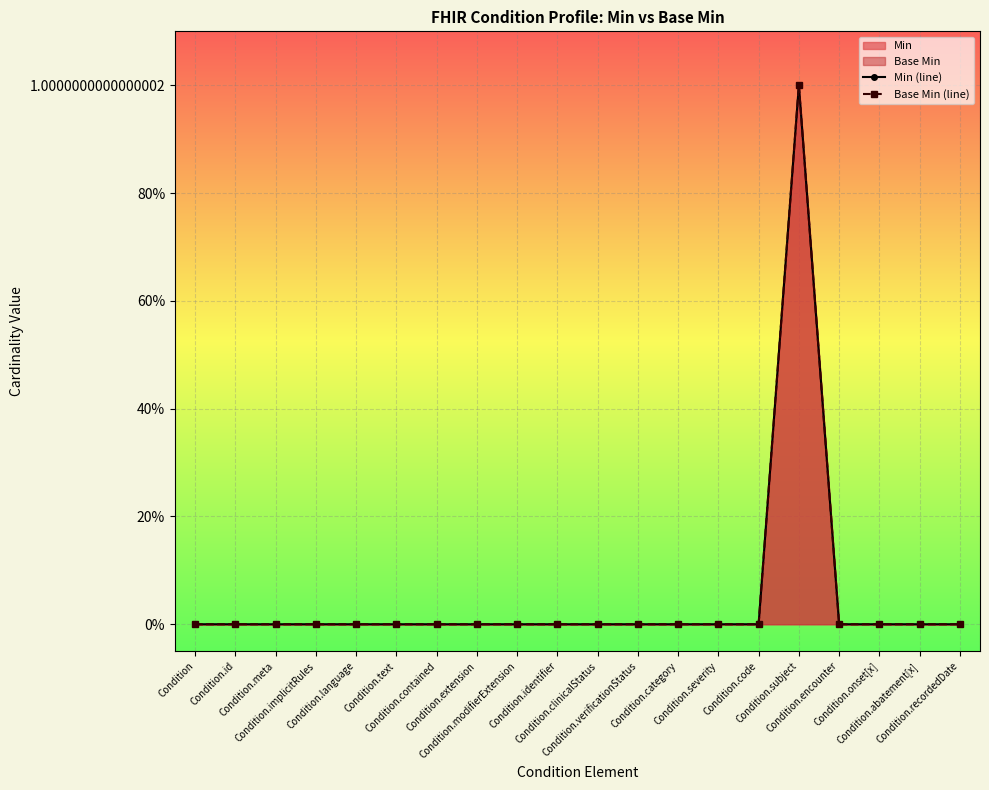

At which category does the chart reach its minimum across all series?

Condition